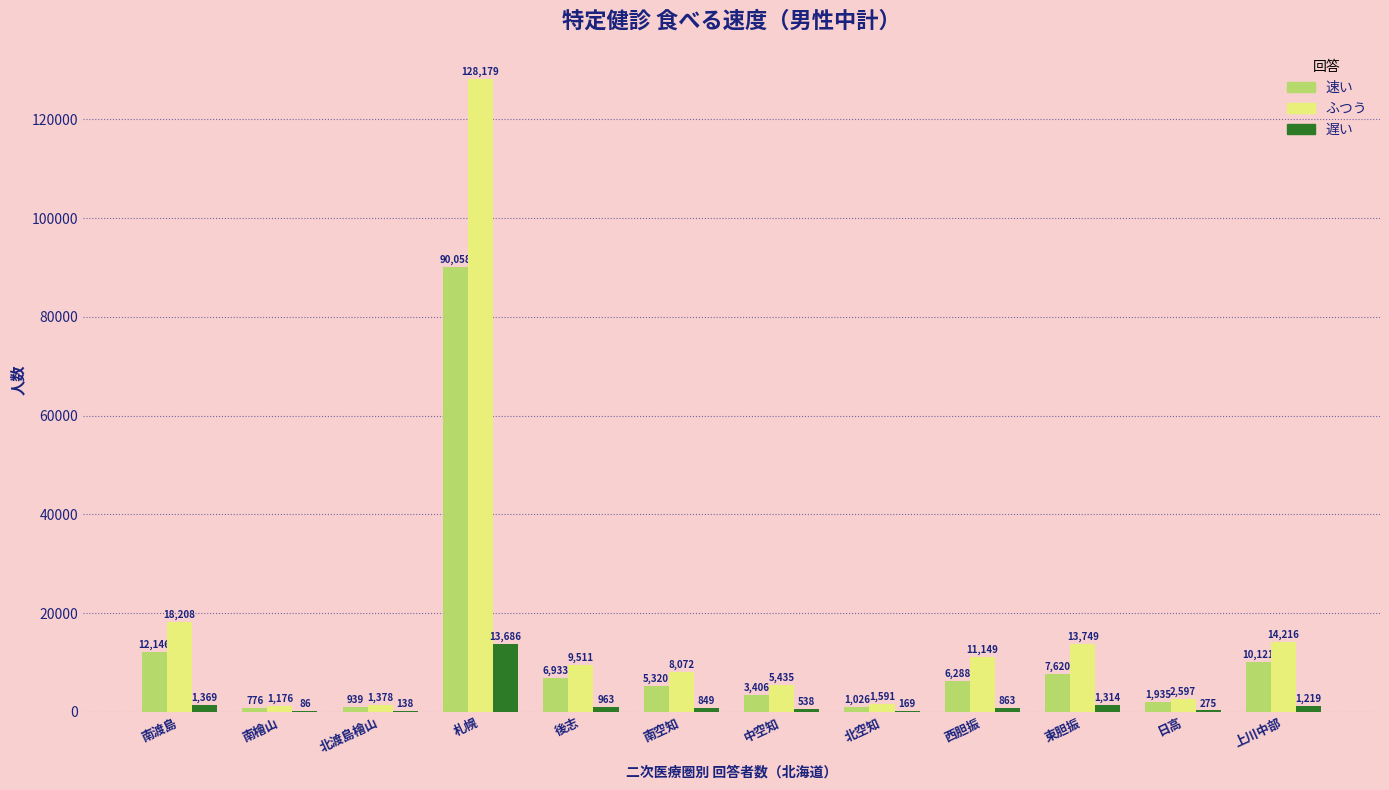

Which series has the largest range (max minus min)?

ふつう